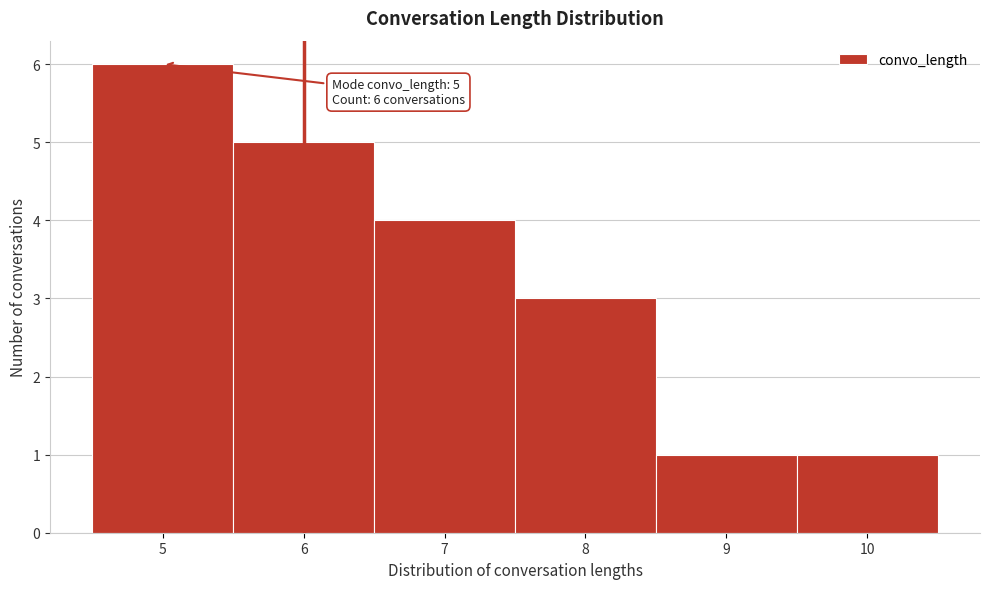

Which range on the x-axis has the tallest bar?

4.5 to 5.5